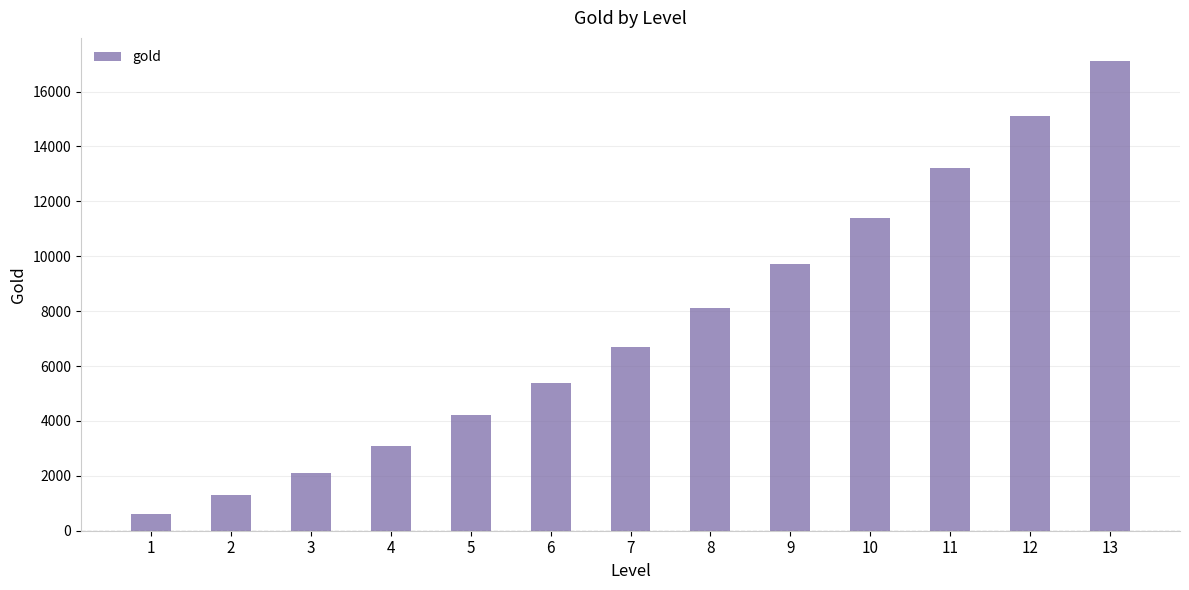

What is the difference between the values at 10 and 13?

5700